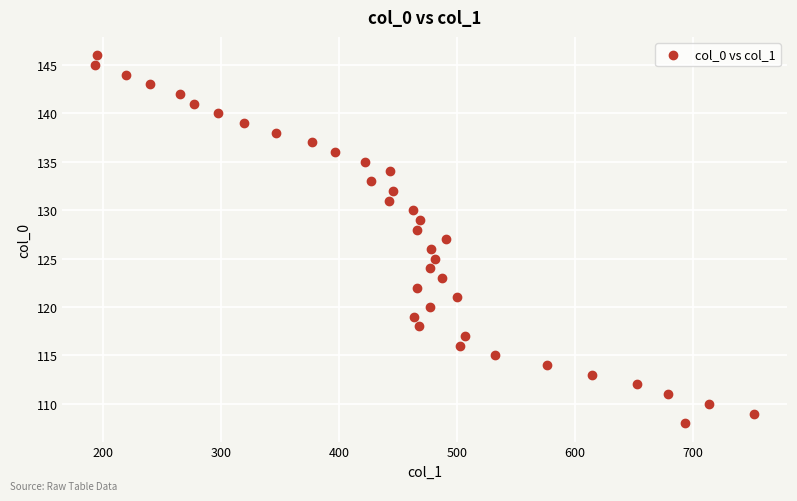

What is the range of Y values (max minus min)?

38